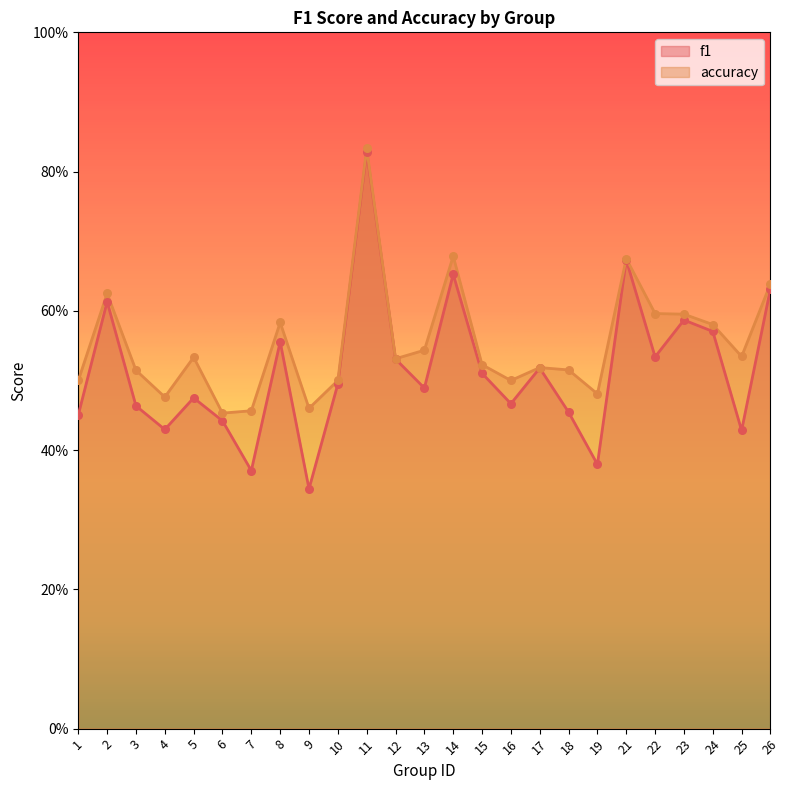

What is the total value across all series at 23?

1.2